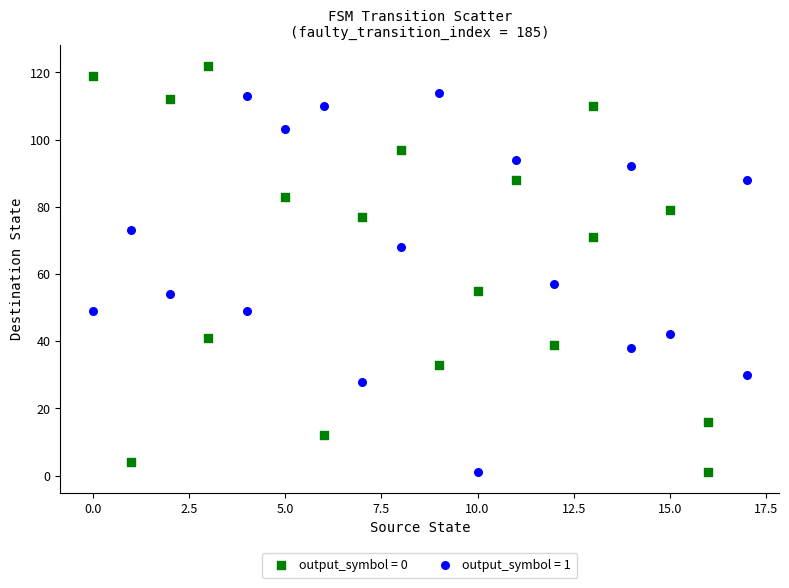

Which series contains the highest Y value?

output_symbol = 0